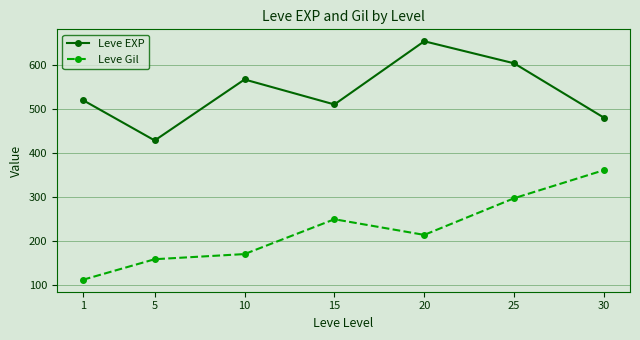

Which series has the largest total across all categories?

Leve EXP